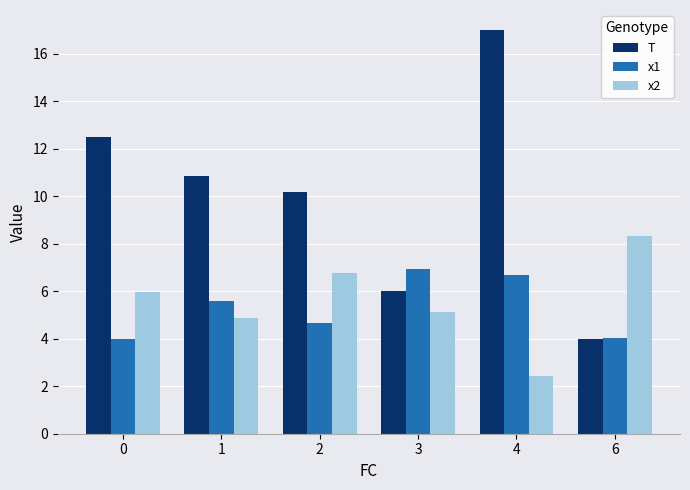

The value of T at 6 is 1.8. True or false?

False